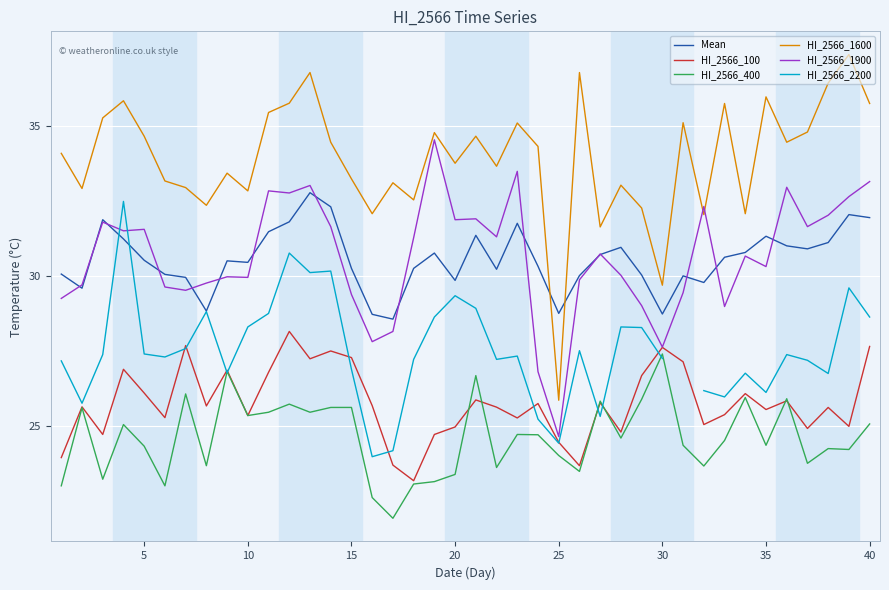

Count the number of data series in this chart.

6